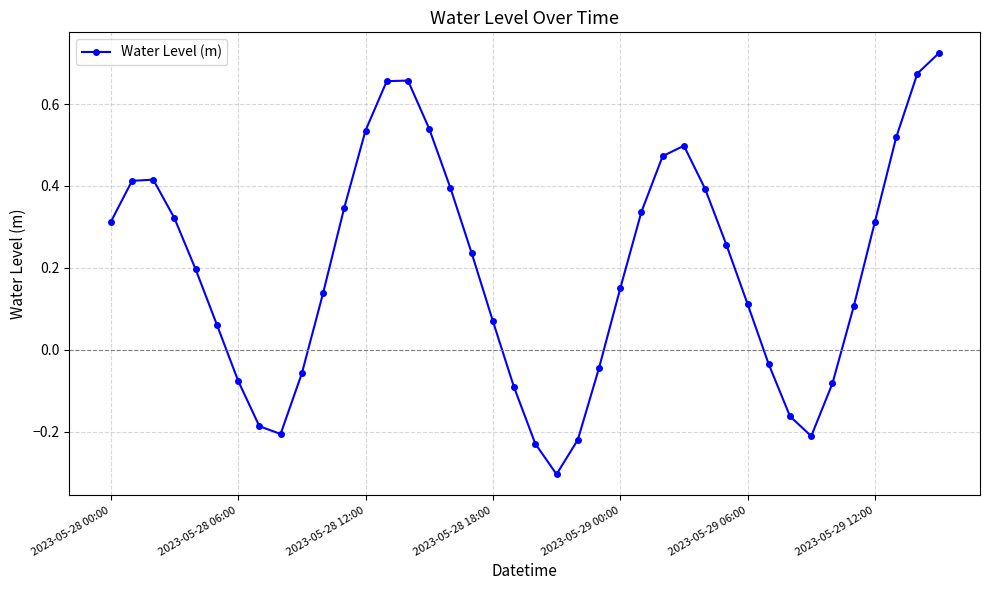

What is the minimum value shown in the chart?

-0.3